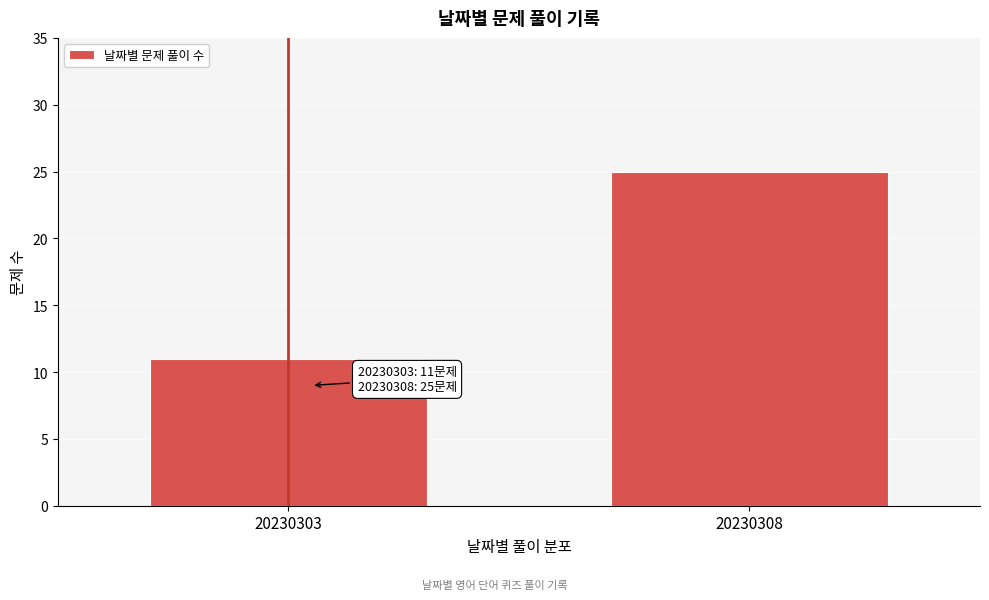

Reading left to right, list all the values displayed in this chart.

20230303=11	20230308=25